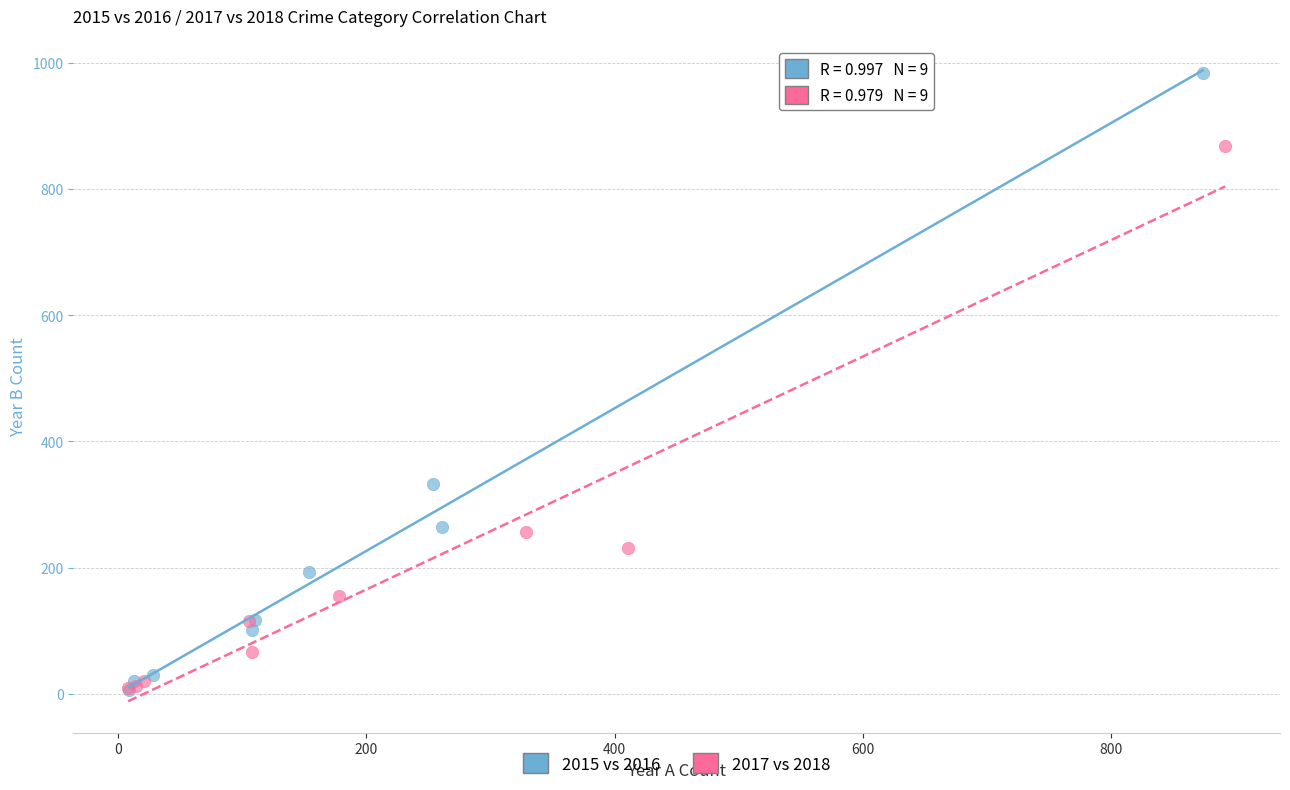

Which series has the widest spread of Y values?

2015 vs 2016